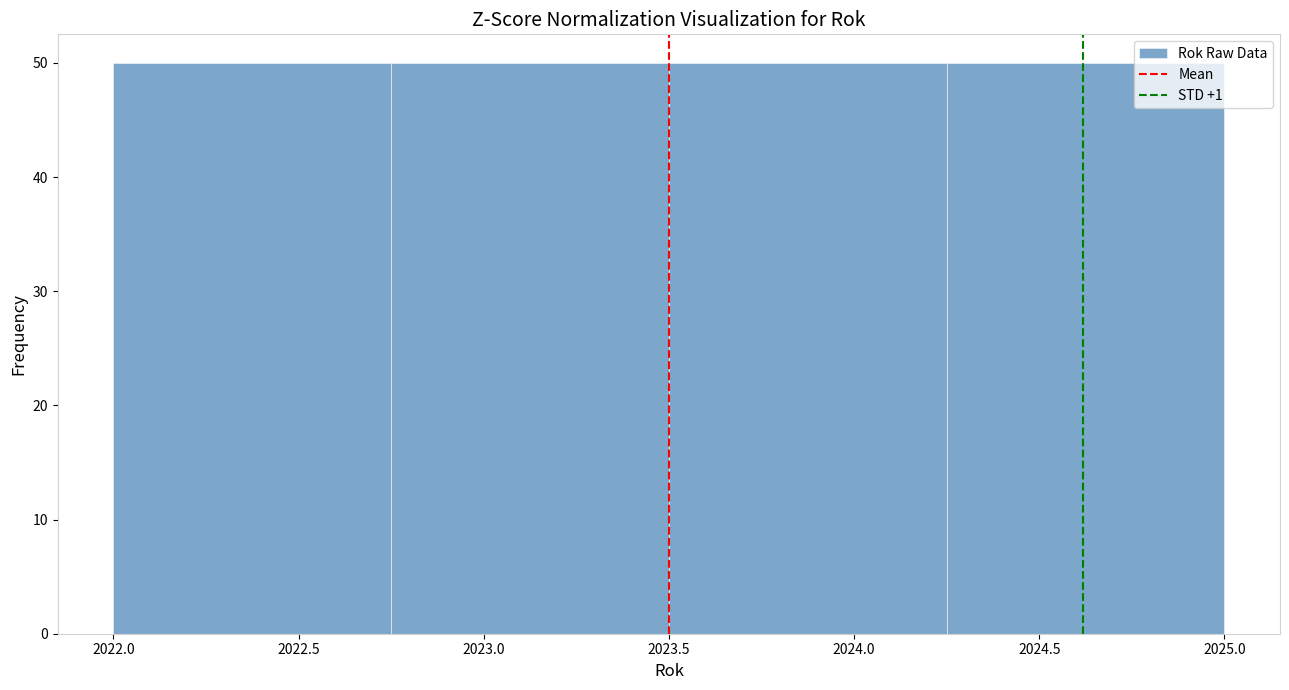

Reading left to right, transcribe this chart: for each bar, give the range it covers on the x-axis and its height. The values are not printed on the chart, so give them approximately, as read against the axis.

2022.00 to 2022.75: 50
2022.75 to 2023.50: 50
2023.50 to 2024.25: 50
2024.25 to 2025.00: 50